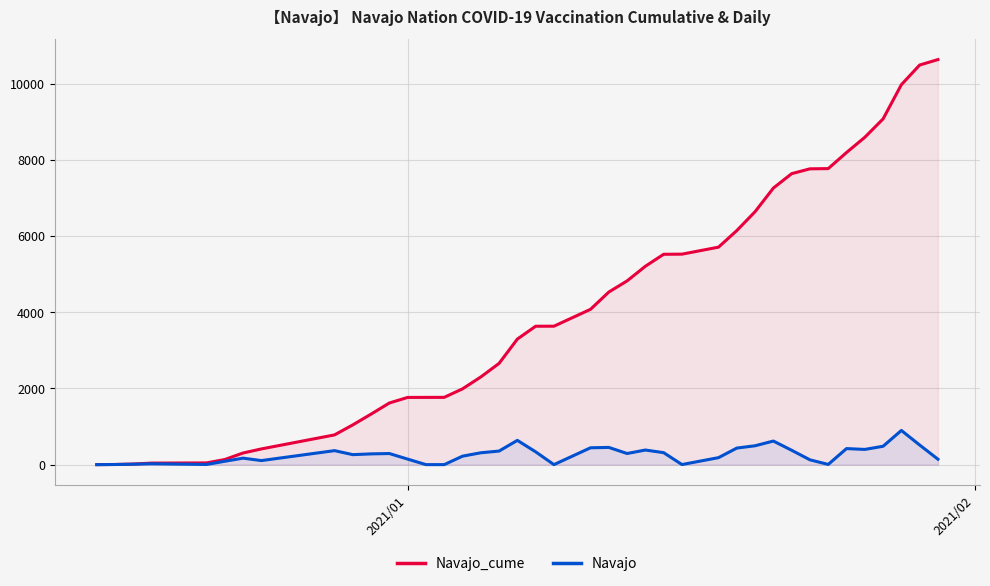

Rank the series by their maximum value, from lowest to highest.

Navajo, Navajo_cume